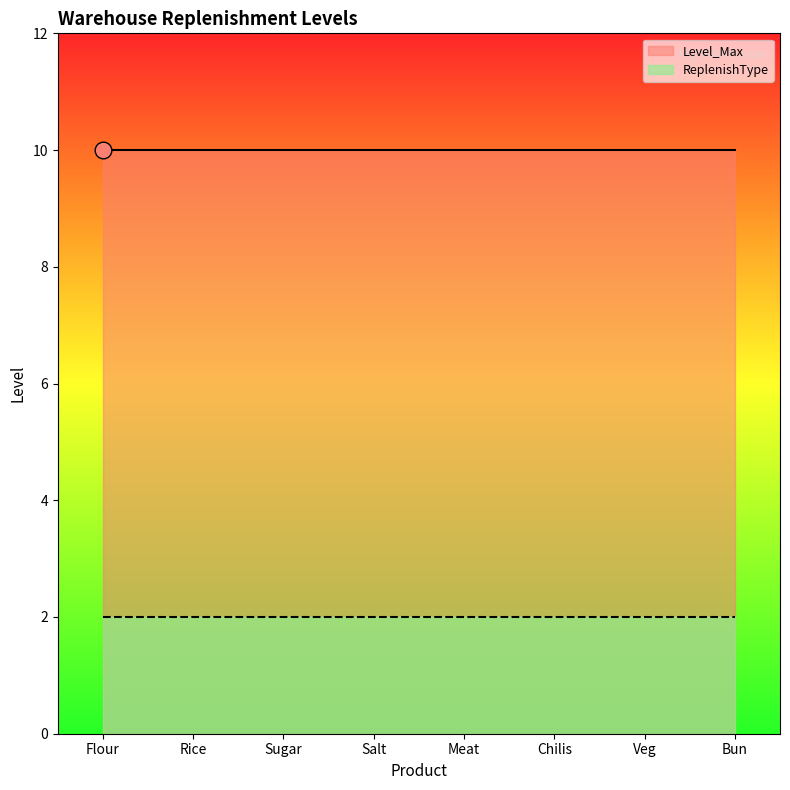

What is the minimum value shown in the chart?

2